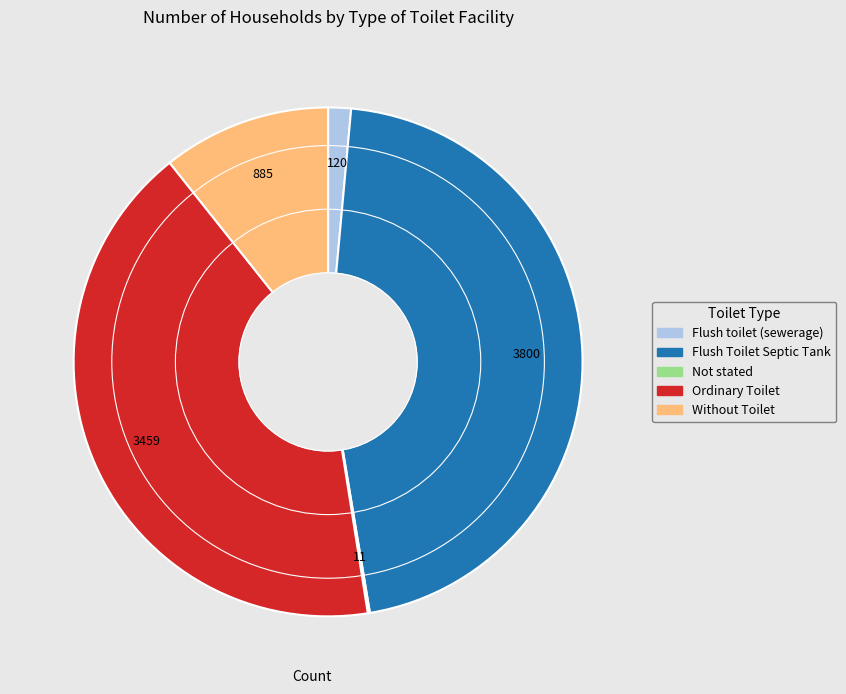

Does Flush Toilet Septic Tank represent more than half of the total?

No